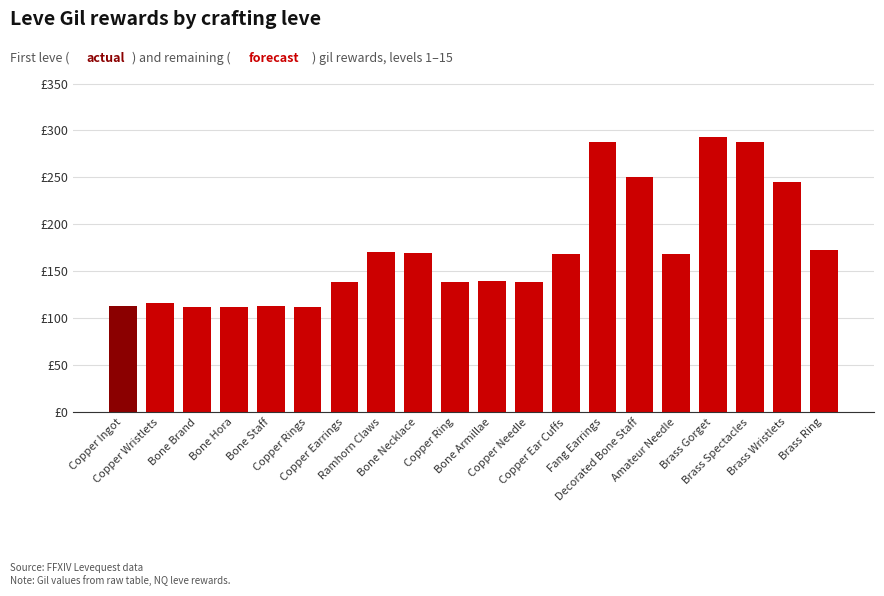

What is the value of the 14th bar from the left?

288